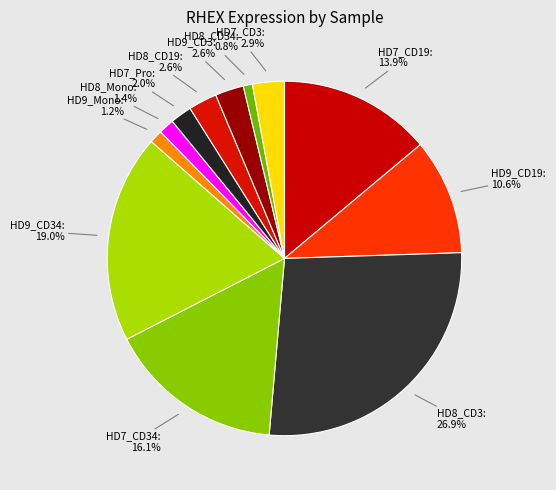

Between HD8_CD19: 2.6% and HD9_Mono: 1.2%, which is larger?

HD8_CD19: 2.6%